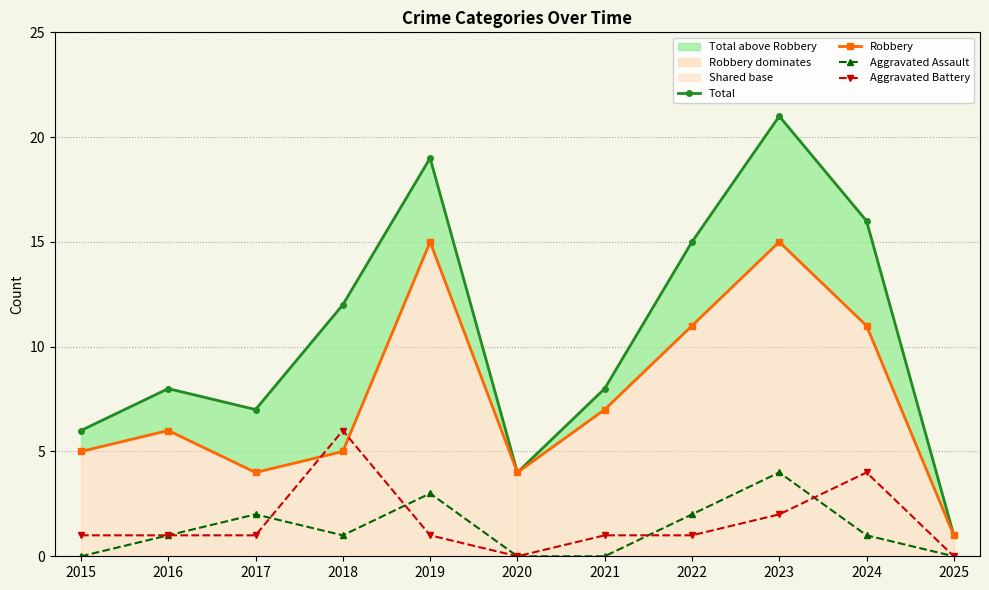

How many data points in Aggravated Assault are less than 1?

4